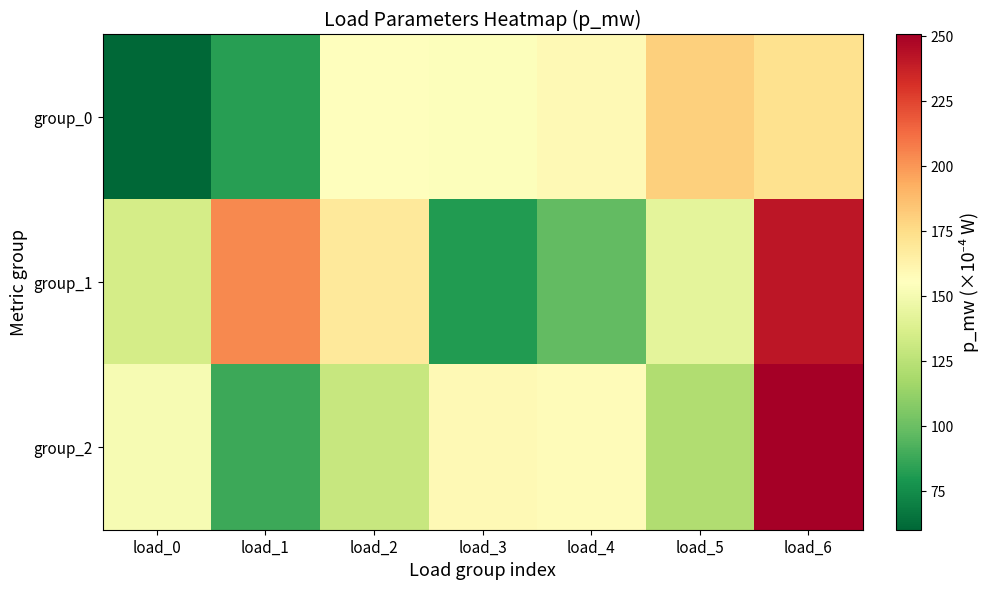

List the series in order of their peak value, lowest first.

group_0, group_1, group_2